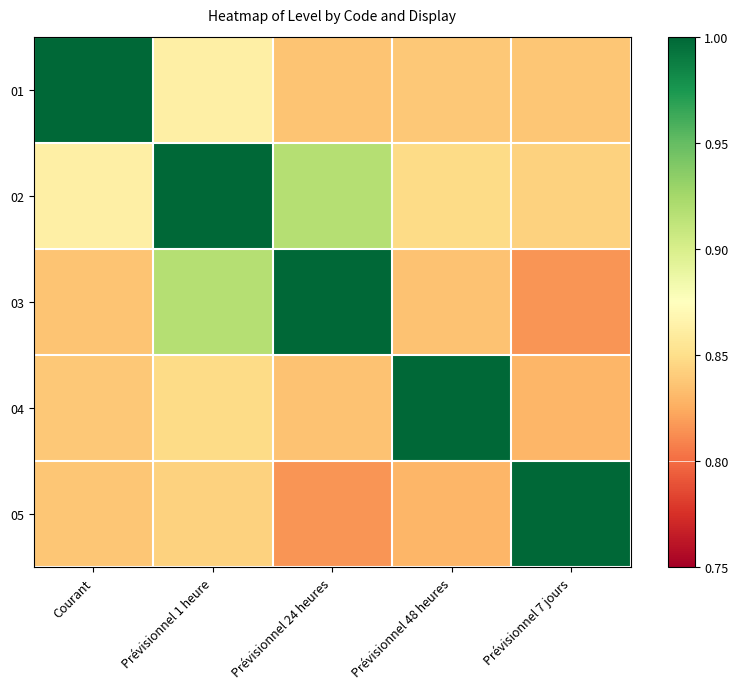

Which series has the largest range (max minus min)?

03